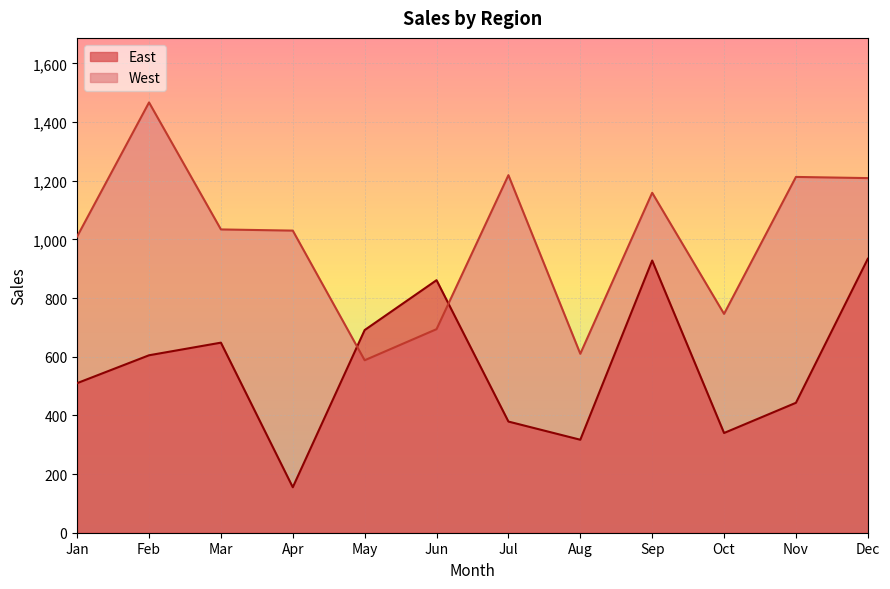

At which category does East reach its first local valley?

Apr